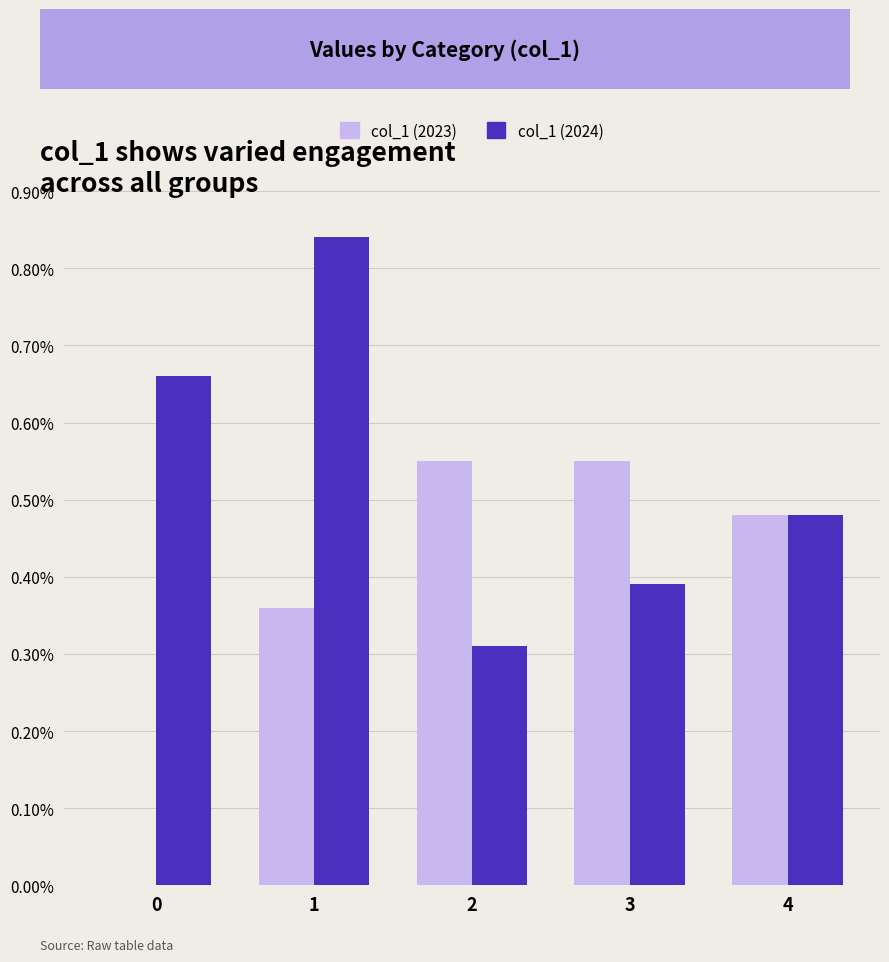

Is the value of col_1 (2024) at 0 greater than the value of col_1 (2023) at 1?

Yes